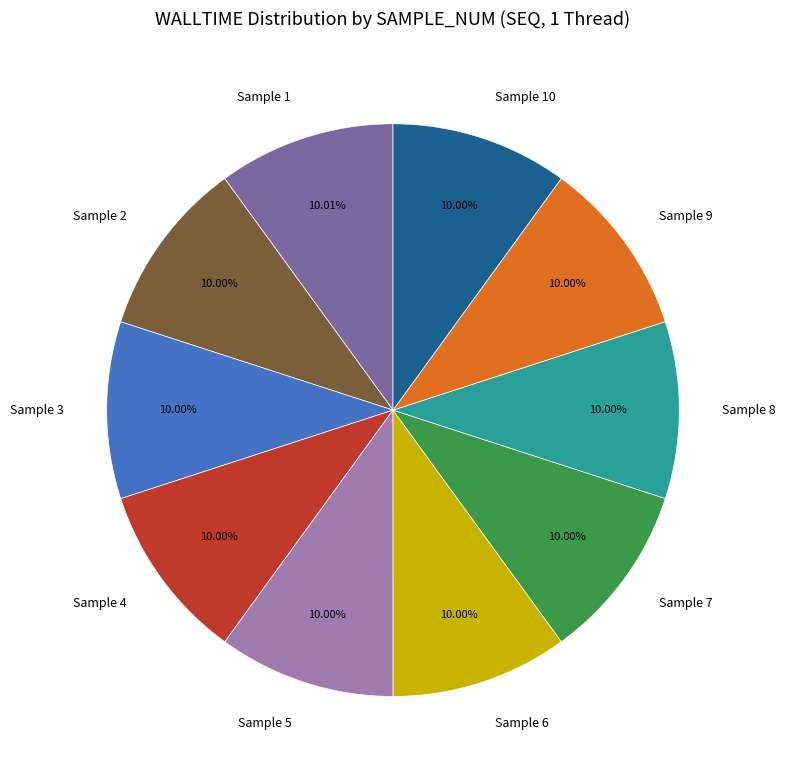

Does Sample 4 account for over 50% of the chart?

No